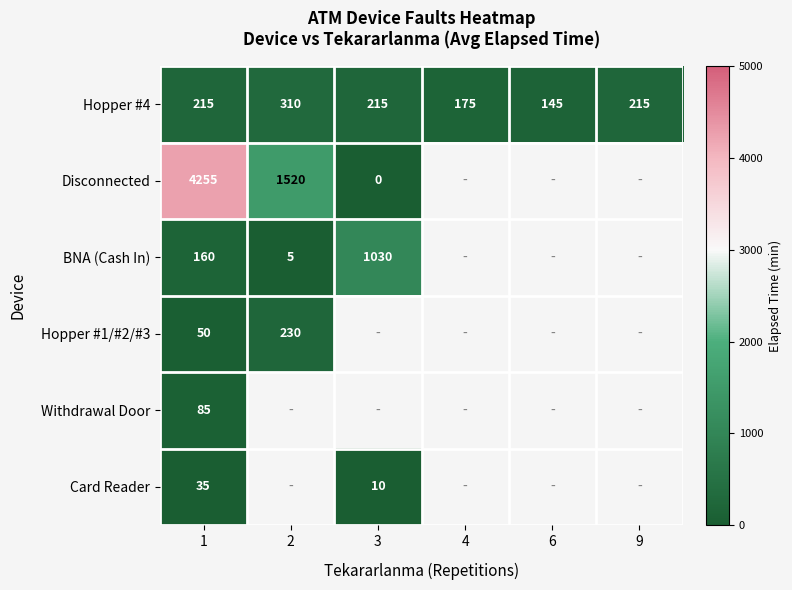

What is the spread (max minus min) of values at 1?

4220